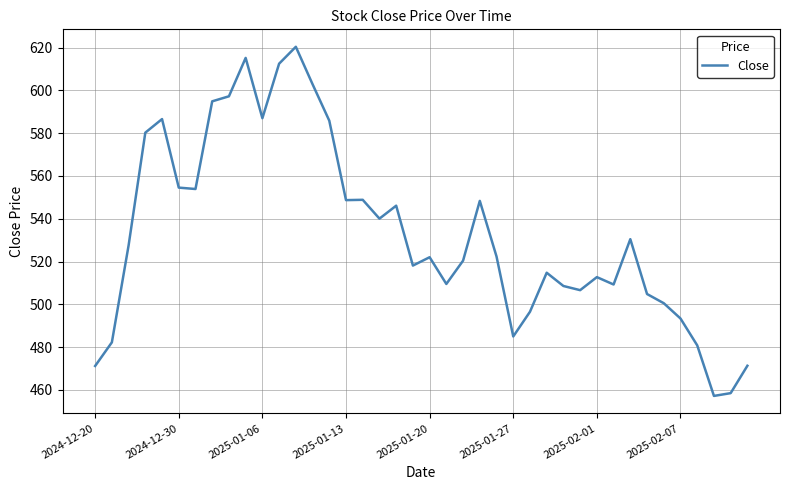

What is the greatest value displayed?

620.4